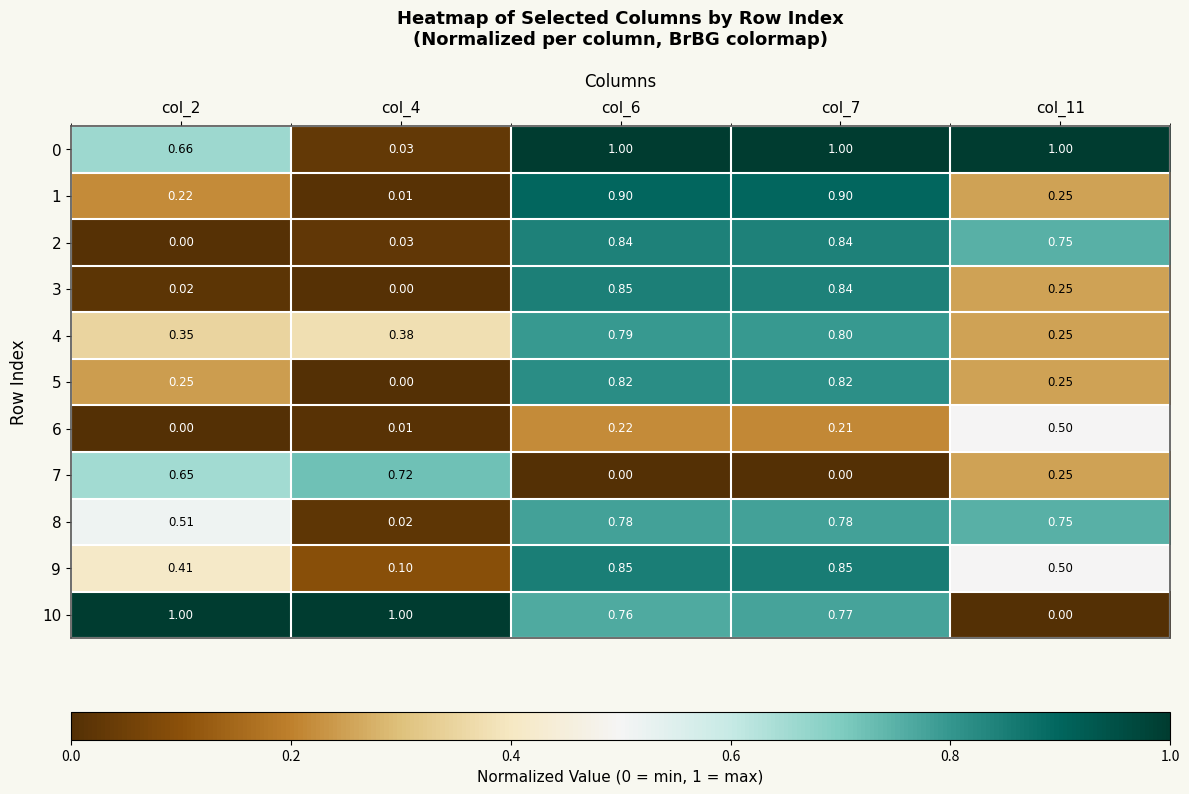

Is the value of 4 at col_11 greater than the value of 3 at col_7?

No